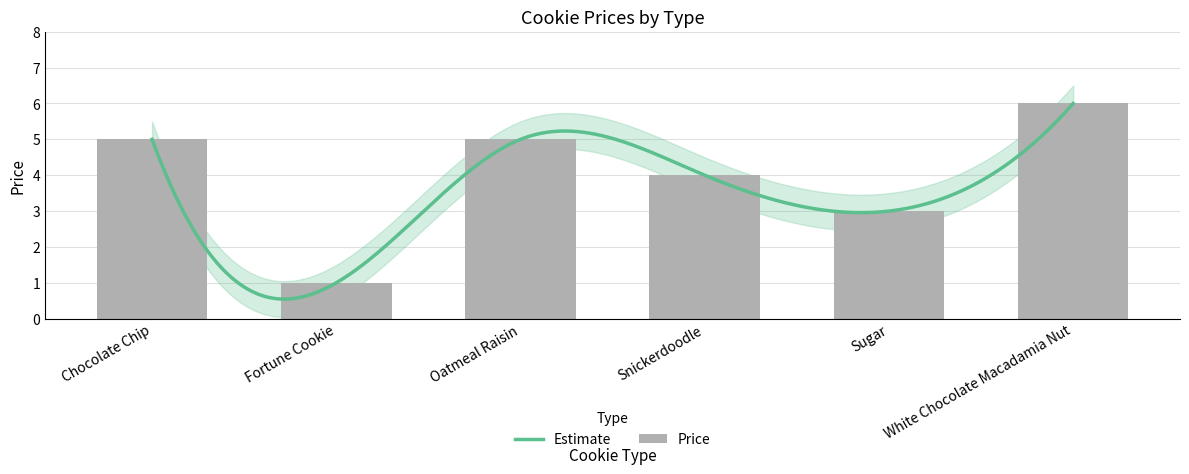

What position from the right is Fortune Cookie?

5